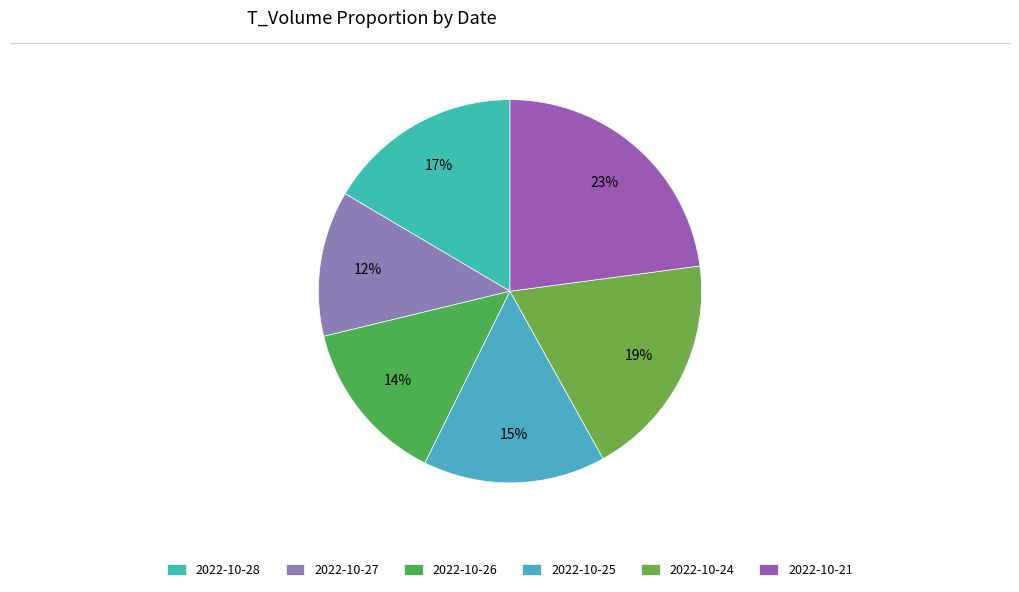

What portion of the pie excludes 2022-10-28?

83.5%